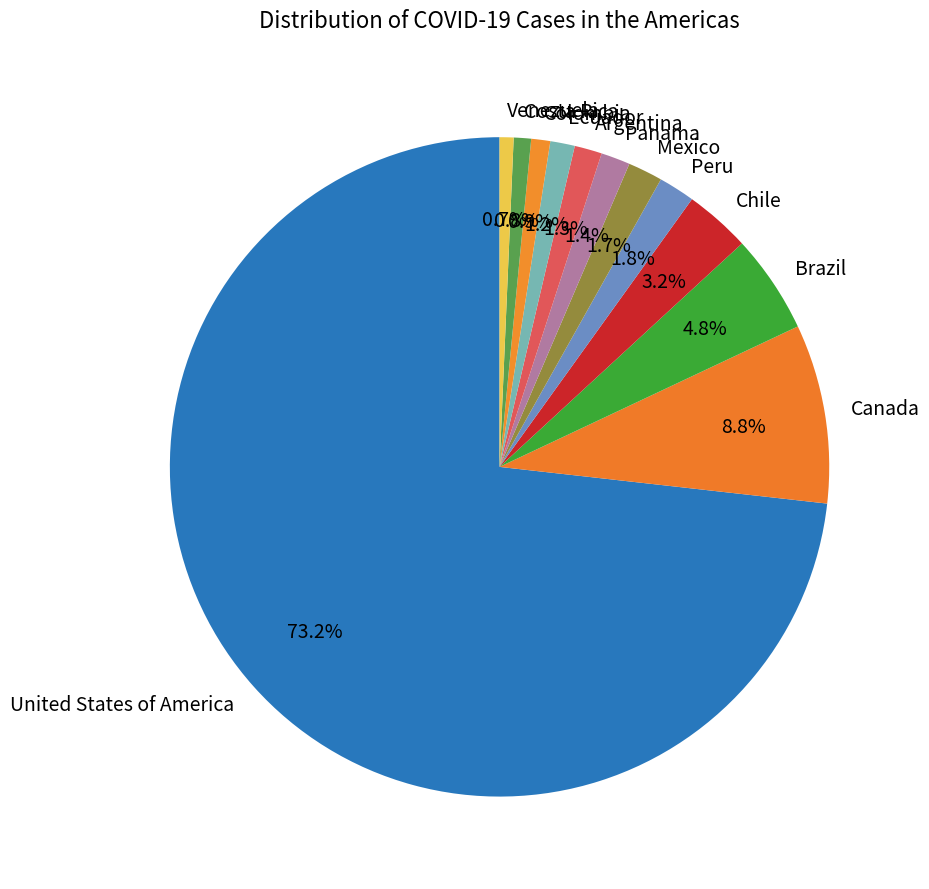

To the nearest percent, what portion does Brazil represent?

5%